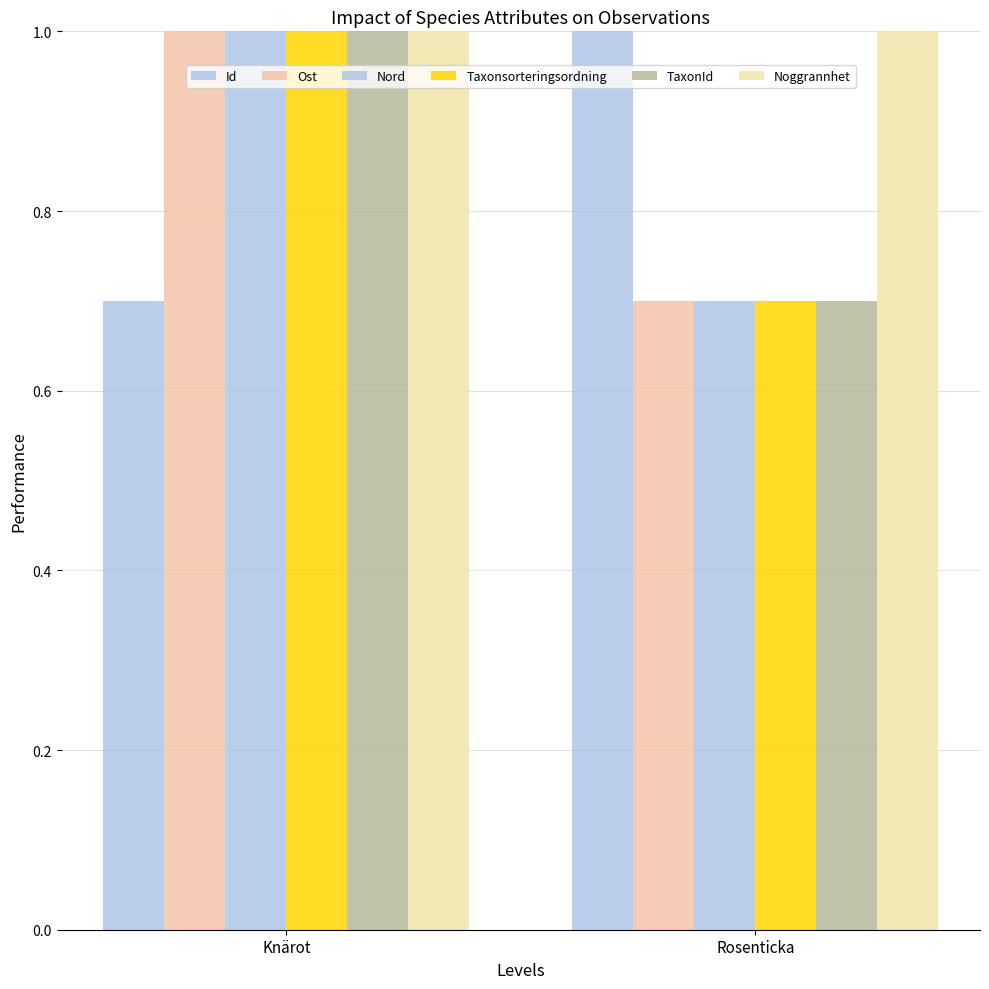

Count the number of categories in the chart.

2